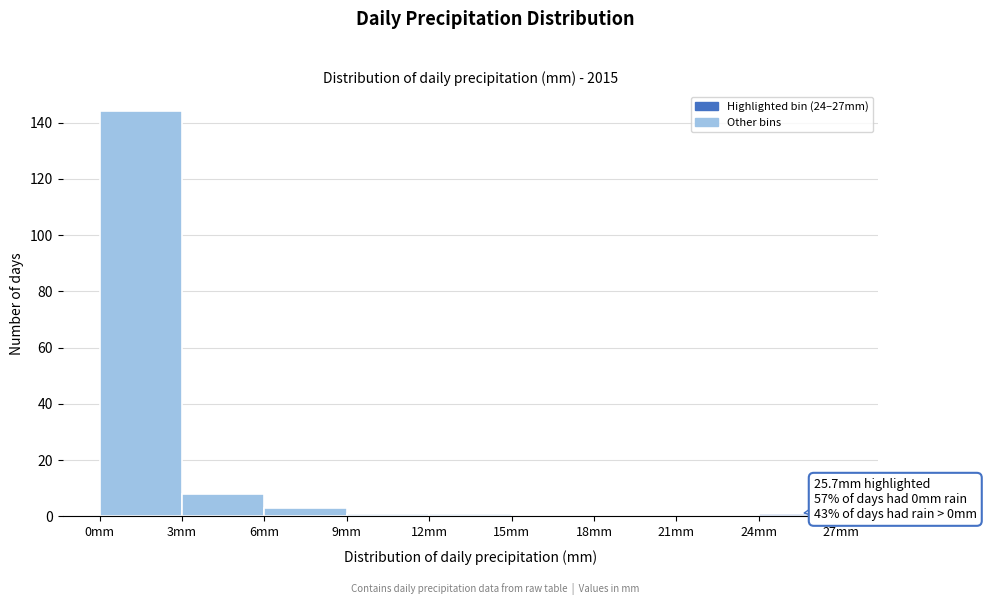

Which range on the x-axis has the tallest bar?

0 to 3